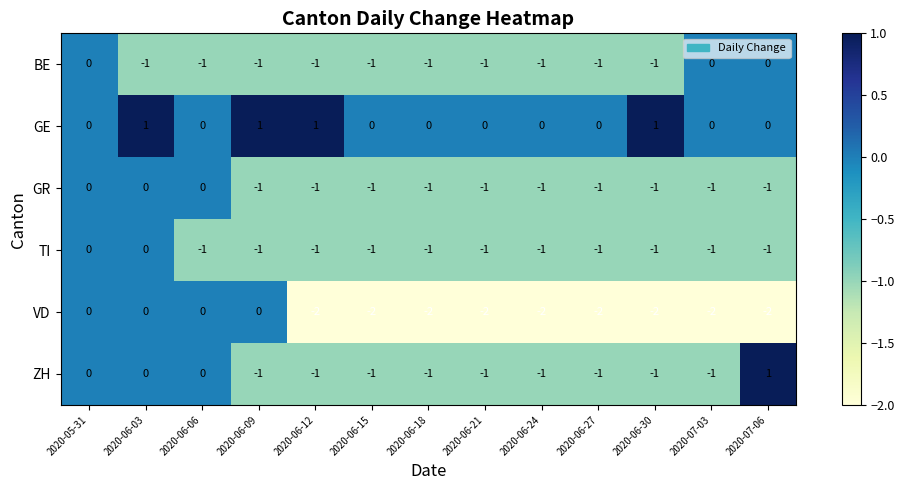

Is it true that GR equals -1 at 2020-06-15?

True